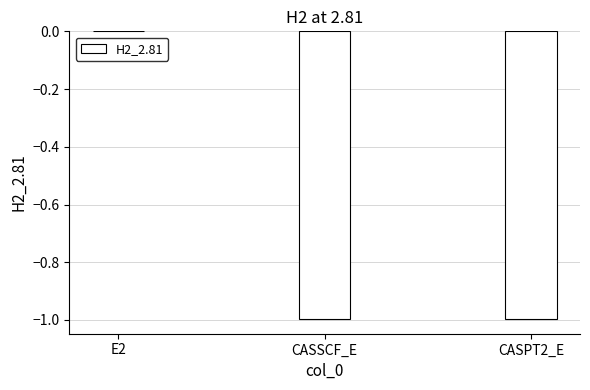

Is it true that the value at CASSCF_E is -0.3?

False